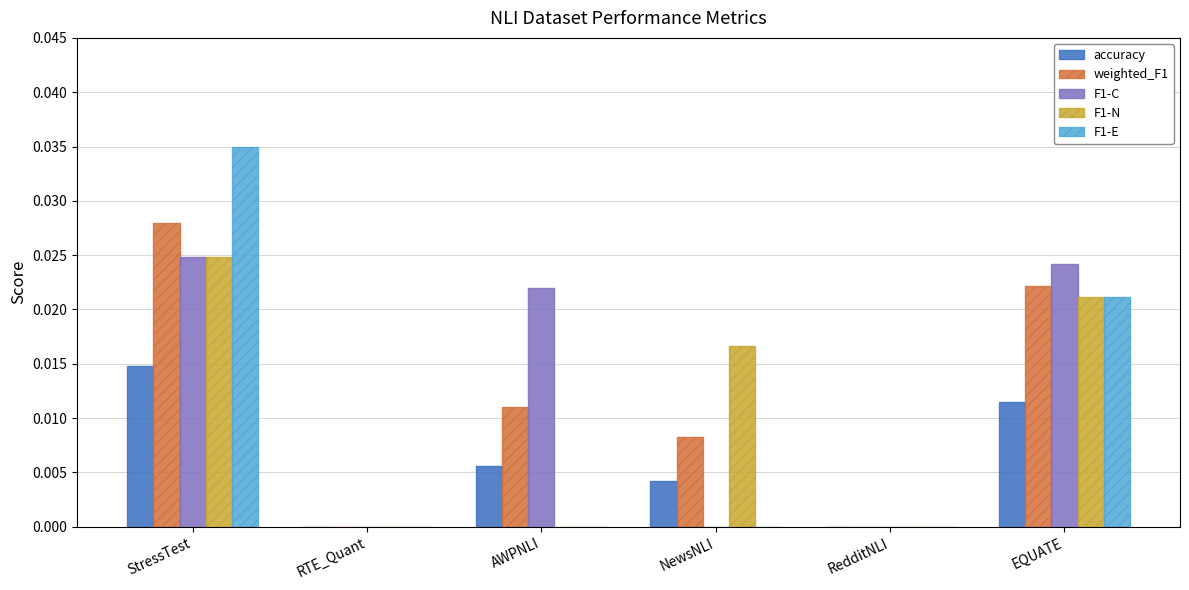

At which label does accuracy reach its peak?

StressTest